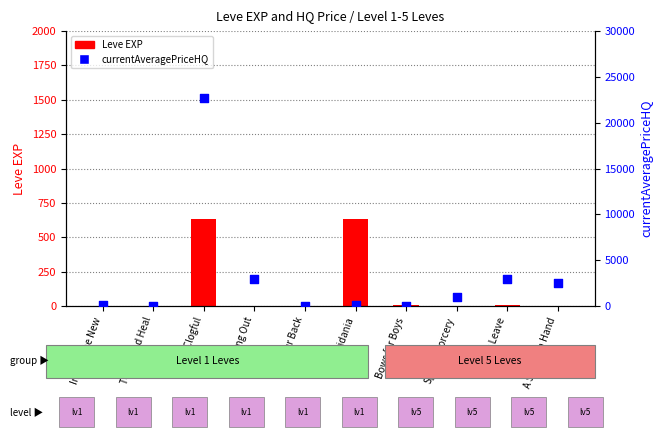

Which series contains the lowest Y value?

currentAveragePriceHQ